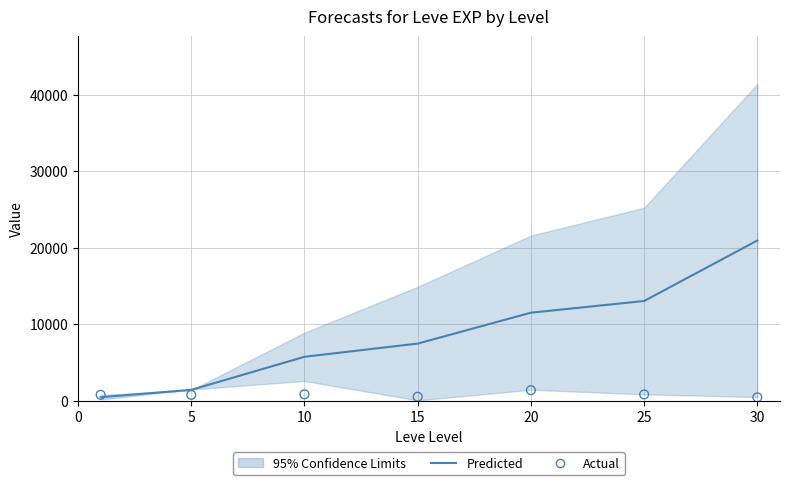

Which series has the largest Y range (max minus min)?

Predicted